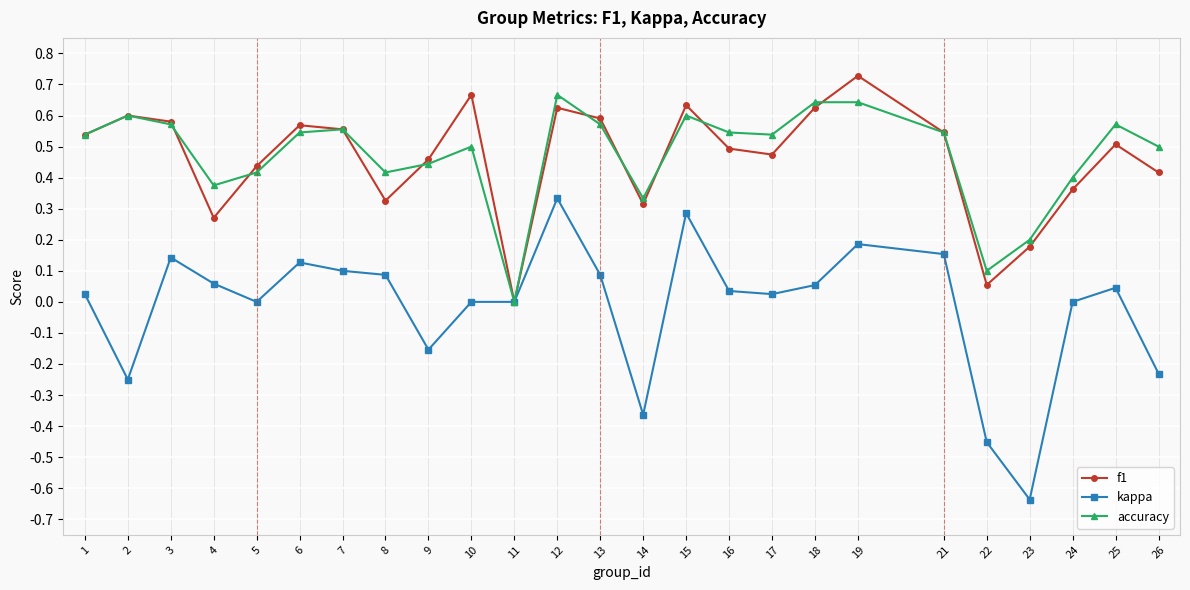

At which category does kappa reach its first local peak?

3